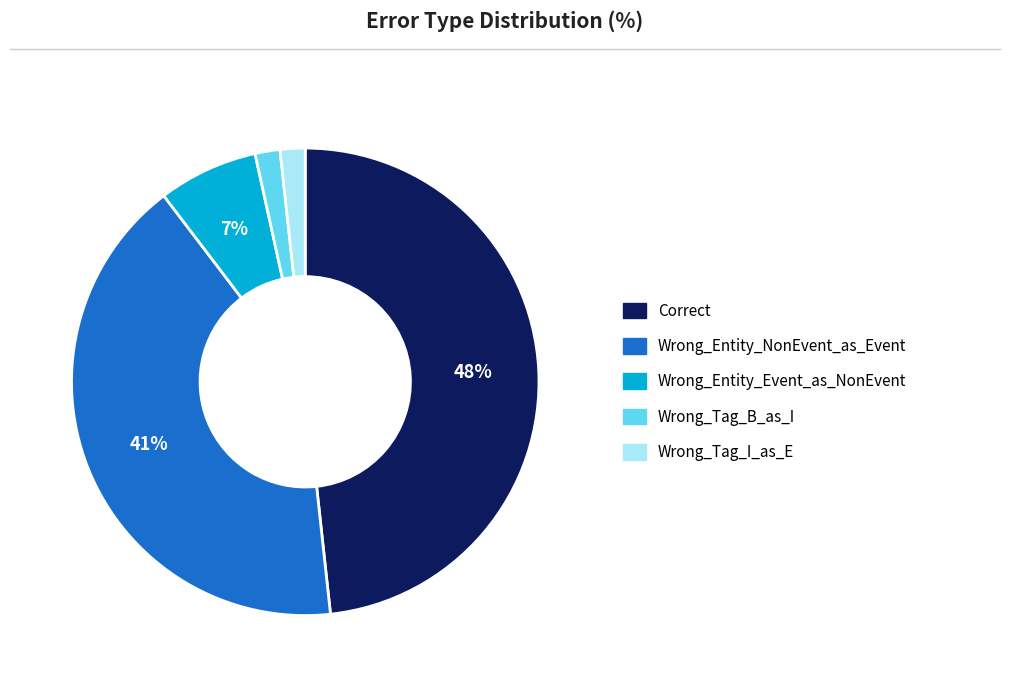

What percentage is the Wrong_Tag_B_as_I slice, to the nearest percent?

2%